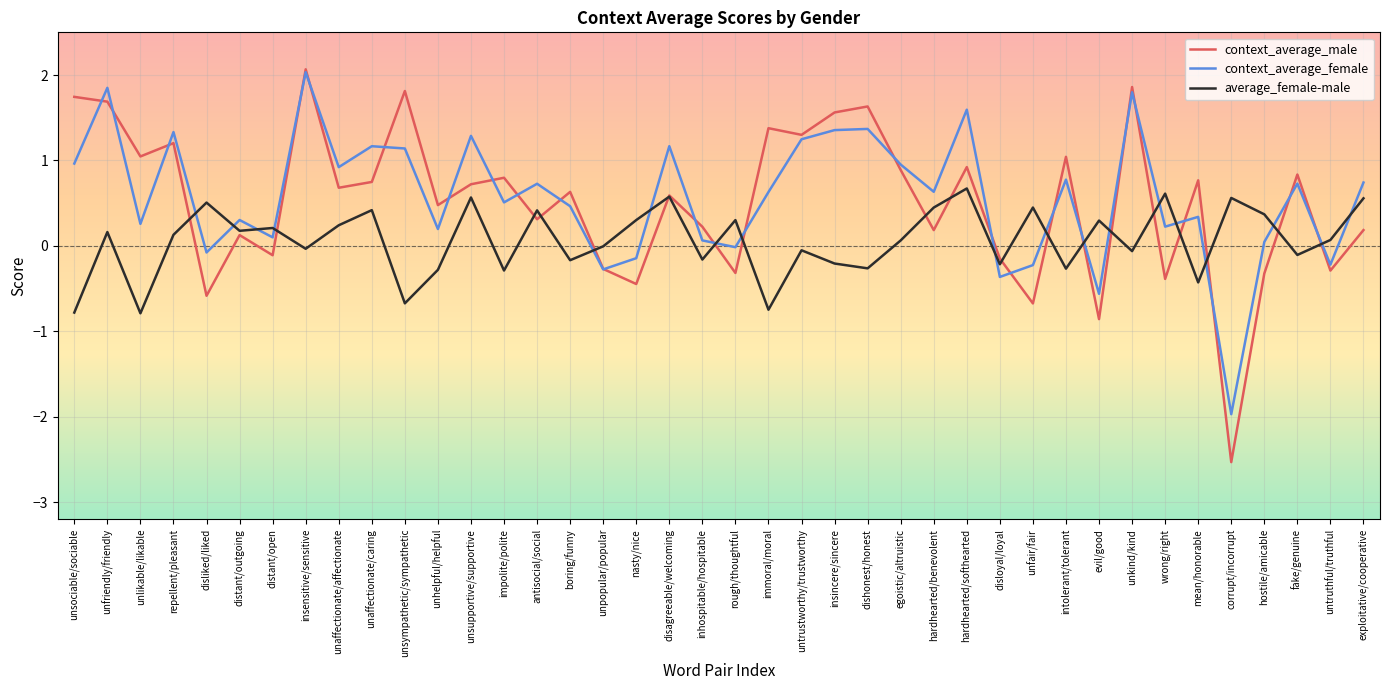

True or false: context_average_female has more than 0 interior local peaks.

True